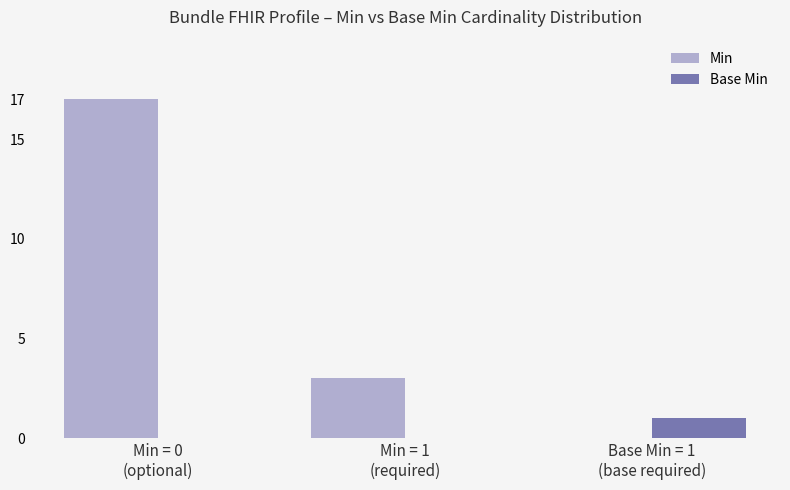

What is the sum of the Min values at Min = 1
(required) and Base Min = 1
(base required)?

3